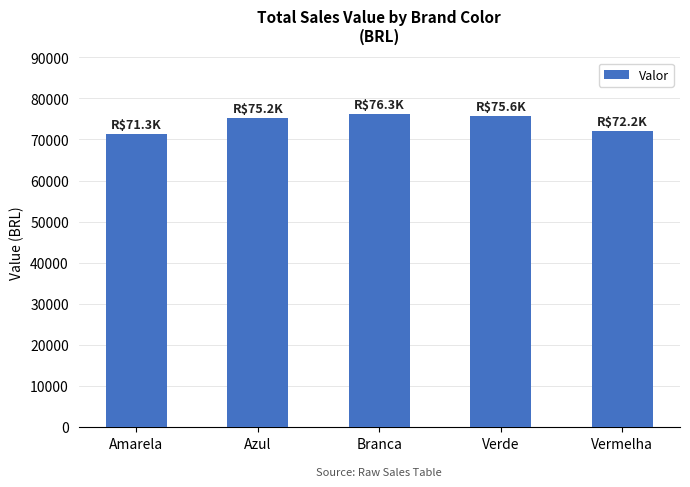

Reading left to right, list all the values displayed in this chart.

Amarela=71260	Azul=75250	Branca=76320	Verde=75630	Vermelha=72150